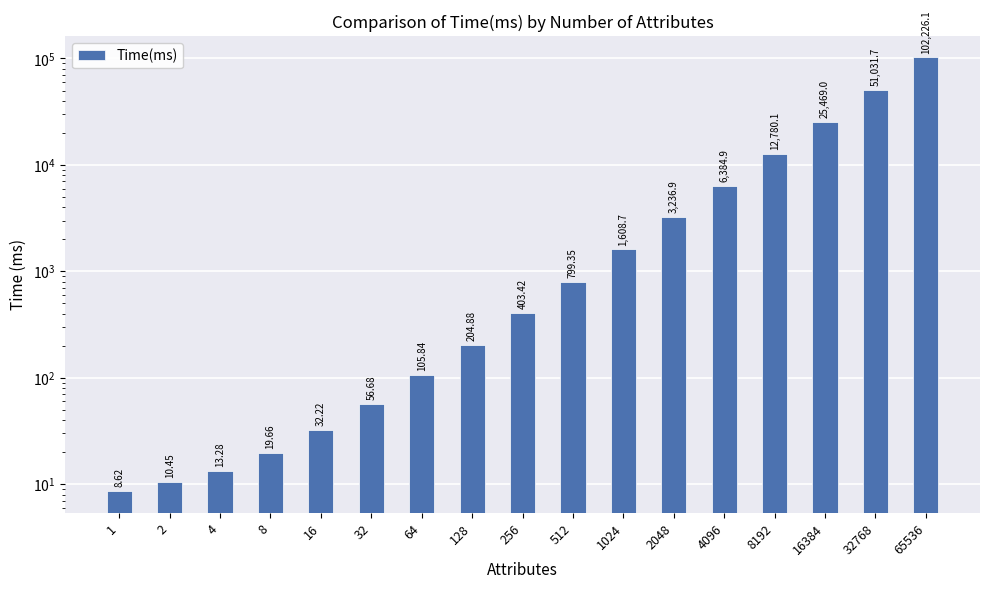

Where is the data nearest to the value 51117?

32768